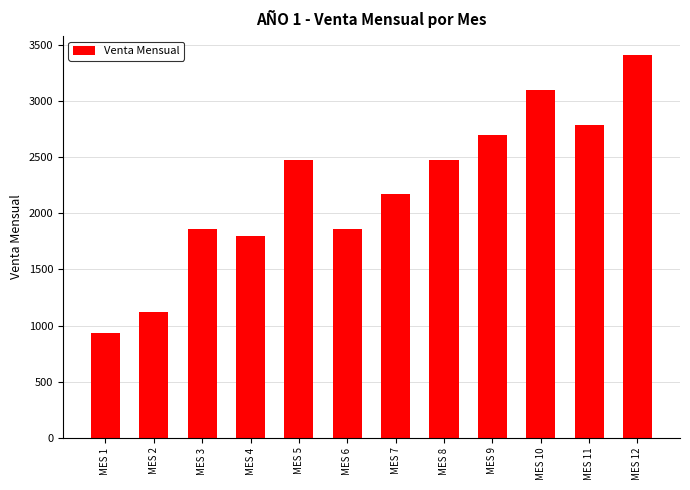

Is it true that the value at MES 12 is 1299?

False